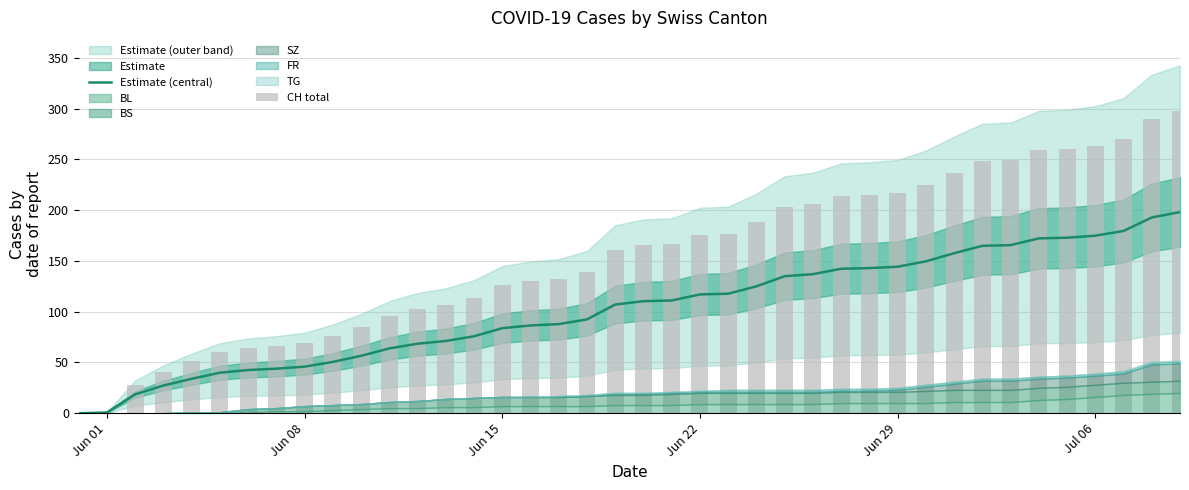

The Estimate (central) series shows 19.0 at Jun 08. True or false?

False